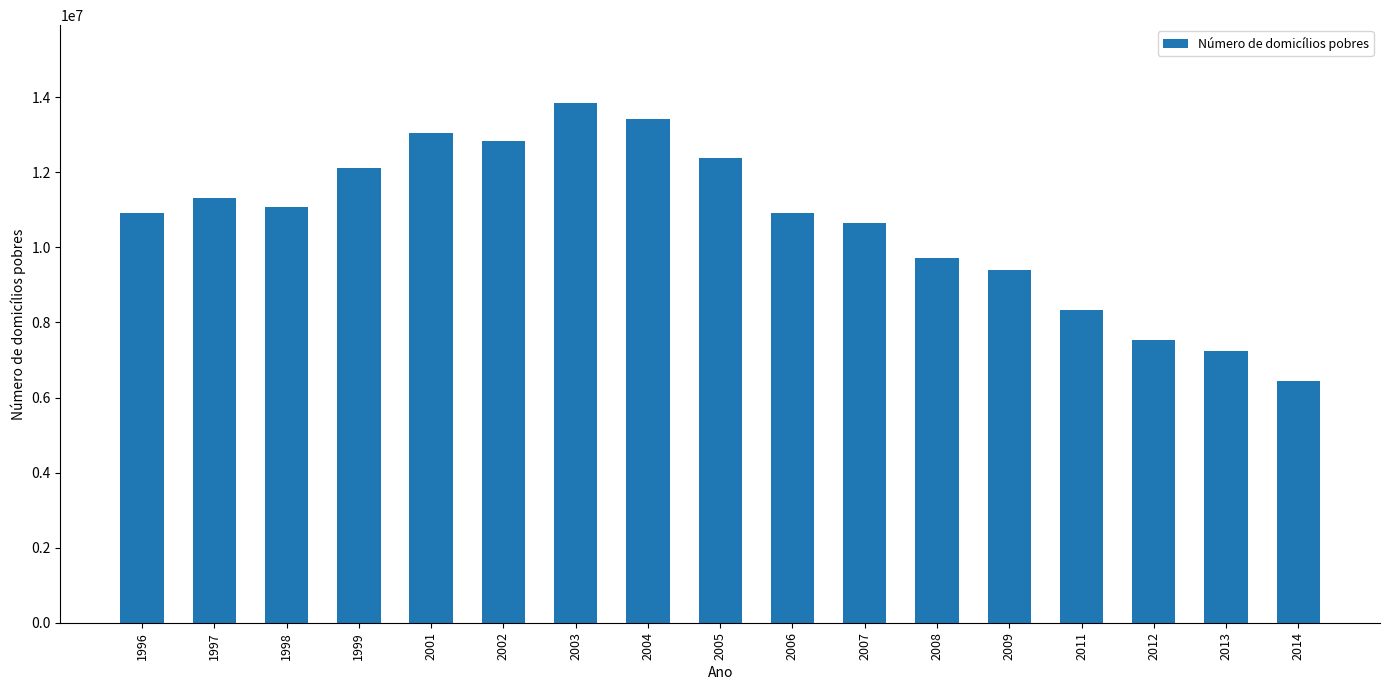

What is the value of the 6th bar from the left?

12846805